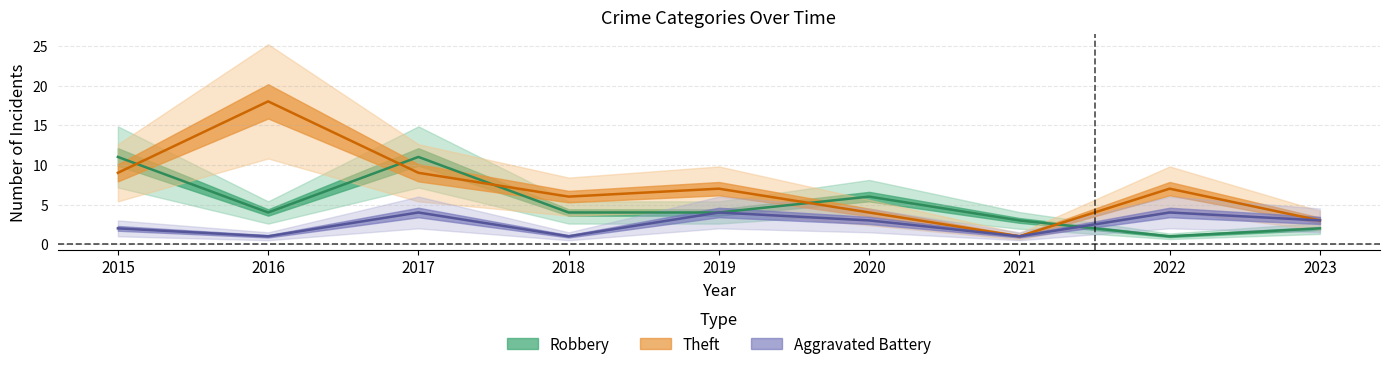

Is the value of Aggravated Battery at 2016 greater than the value of Robbery at 2016?

No